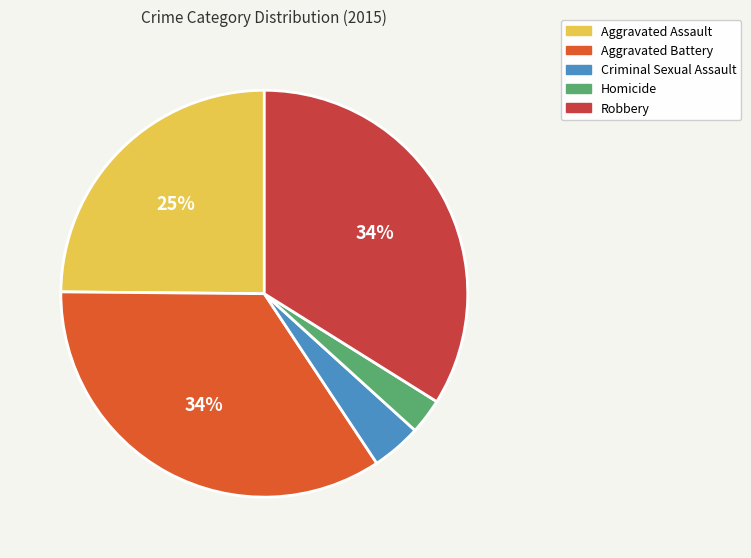

How many slices are in this pie chart?

5